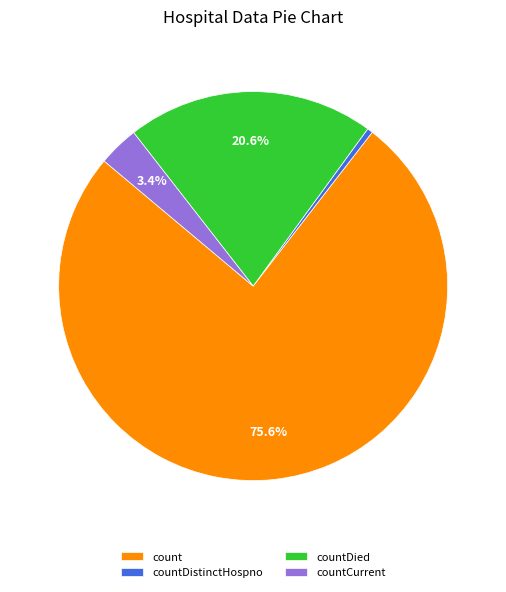

Is the sum of countDied and countDistinctHospno greater than half?

No